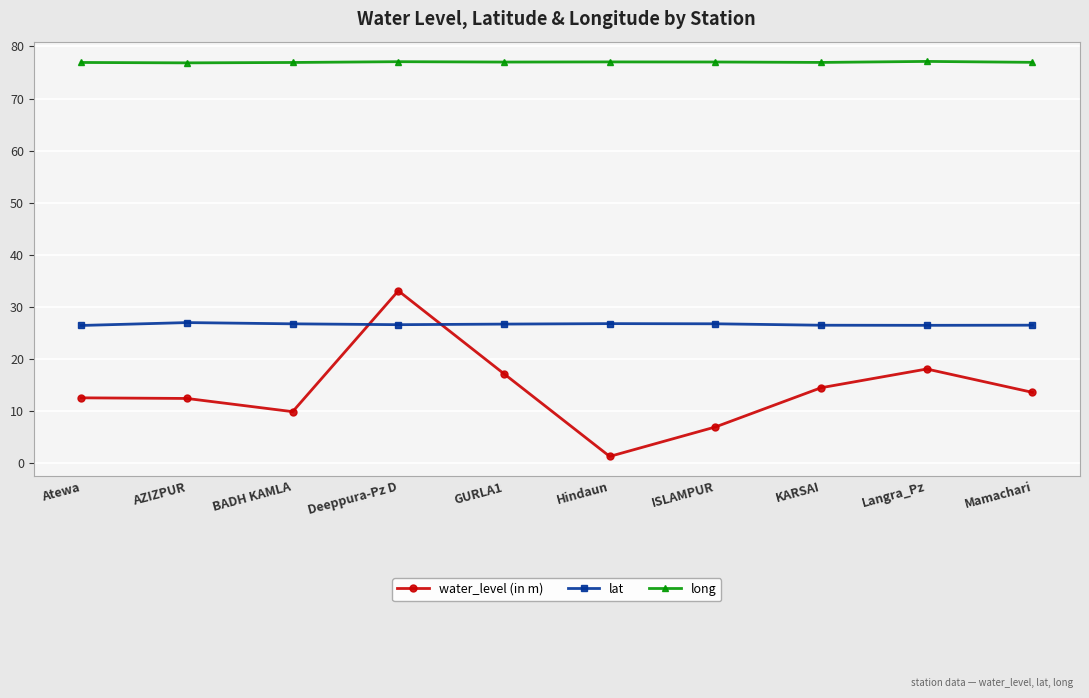

Where do lat and water_level (in m) first cross each other?

BADH KAMLA and Deeppura-Pz D